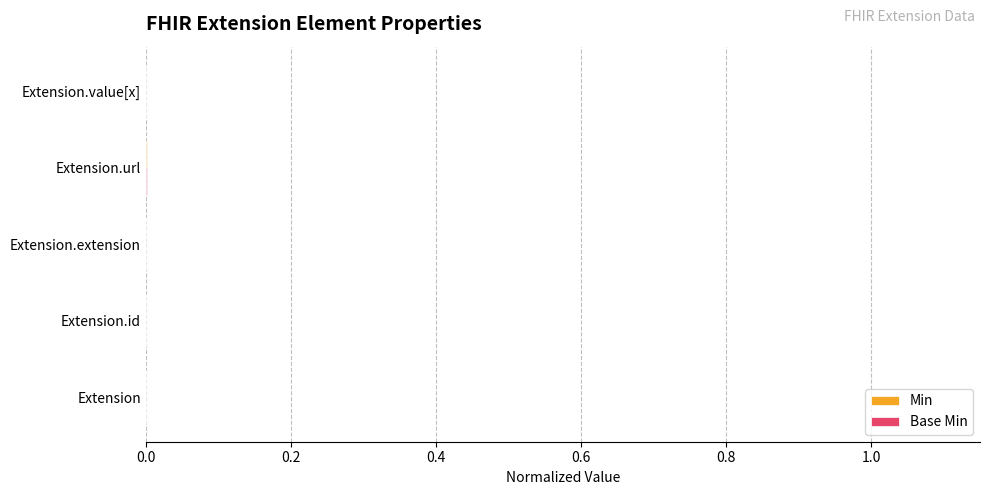

Count the number of data series in this chart.

2